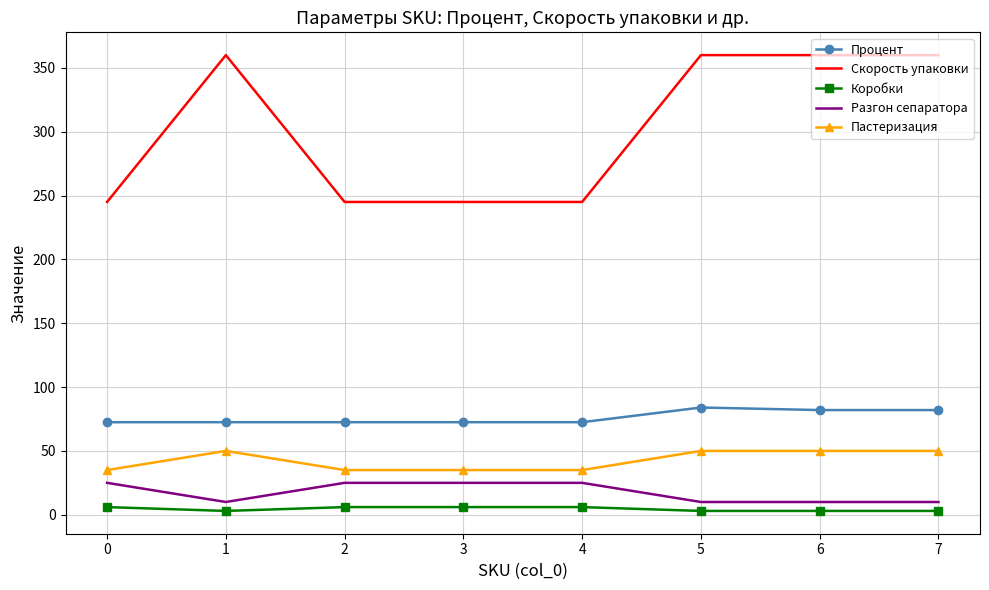

Is the value of Коробки at 0 greater than the value of Скорость упаковки at 1?

No